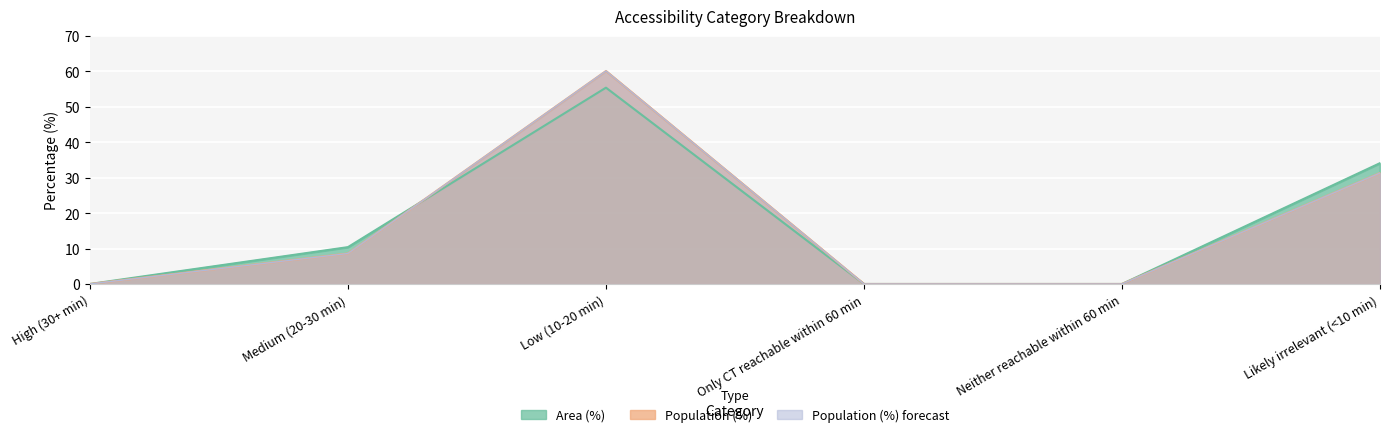

Which series has the widest spread of values?

Population (%)